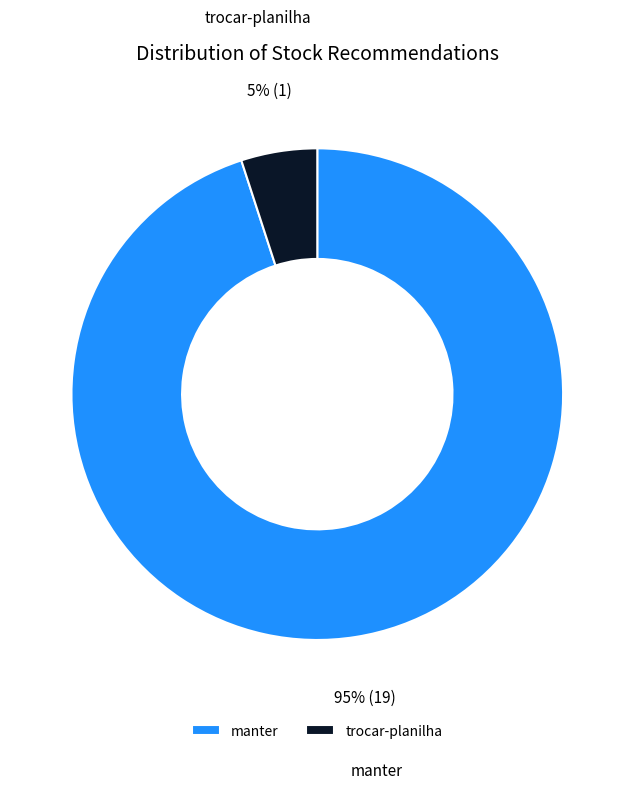

How many slices are in this pie chart?

2